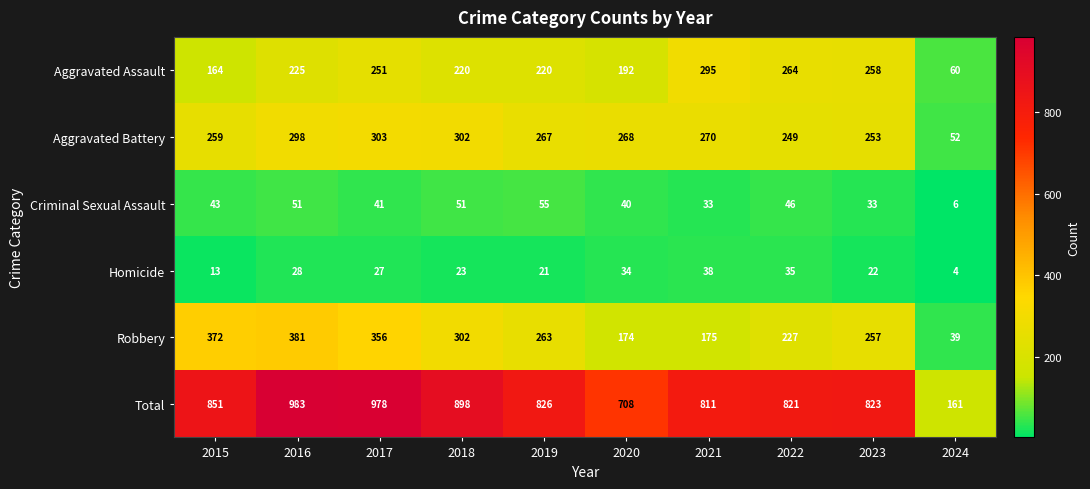

The Criminal Sexual Assault series shows 54 at 2020. True or false?

False